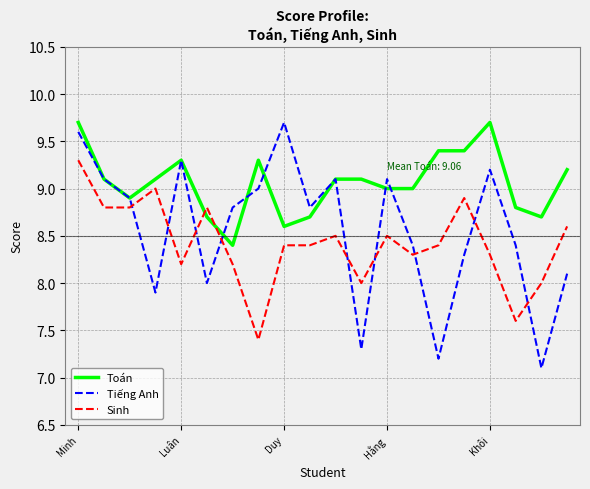

Is this an area chart (filled region under the line)?

No